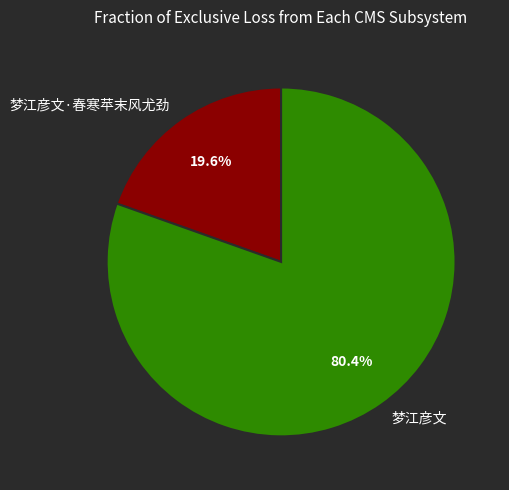

What percentage is the 梦江彦文·春寒苹末风尤劲 slice, to the nearest percent?

20%